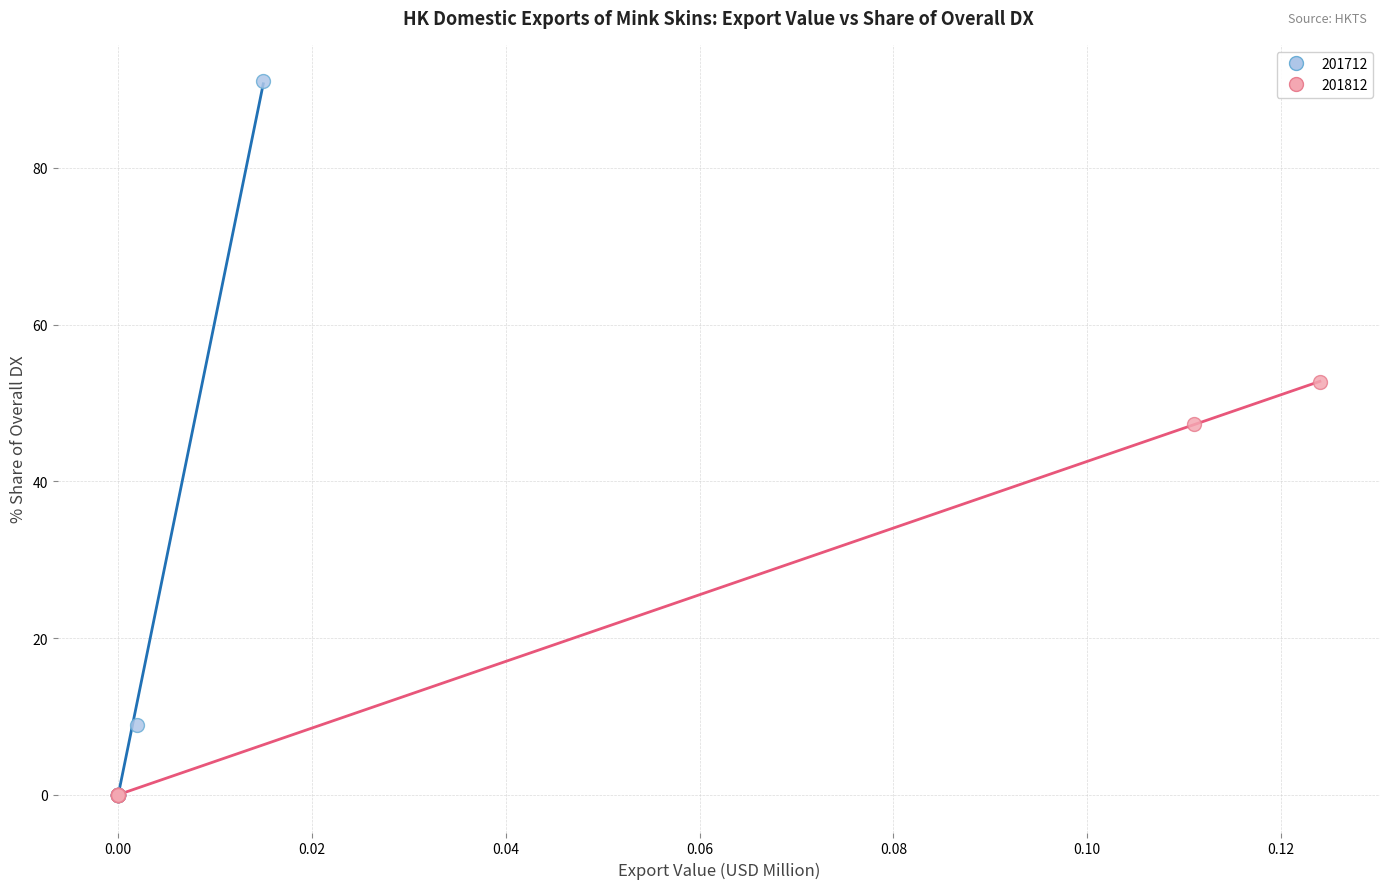

Which series reaches the maximum Y coordinate?

201712